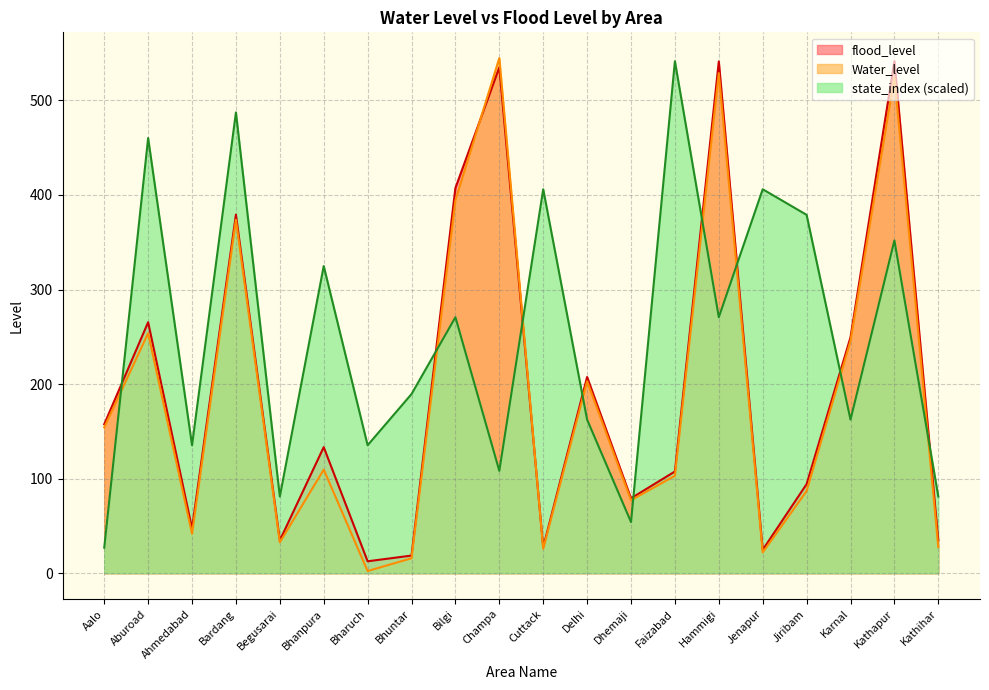

What is the label of the 17th point from the left?

Jiribam